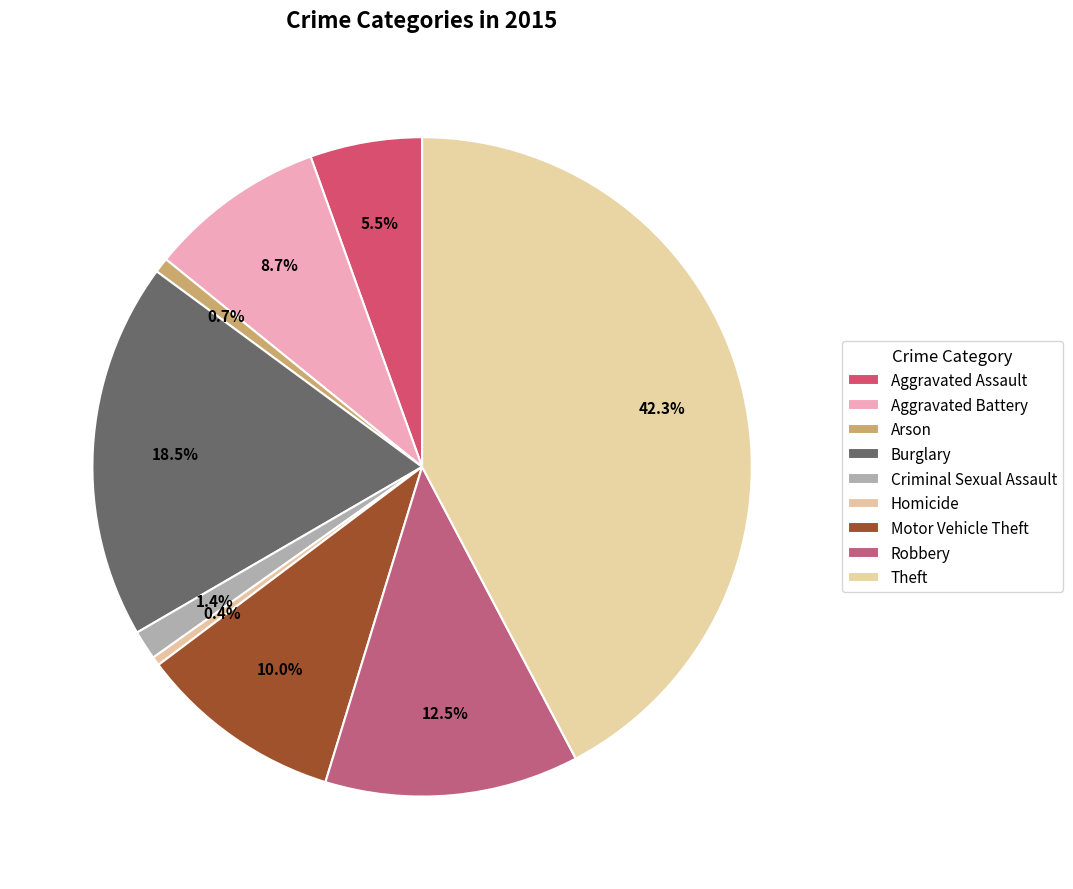

How many segments does this pie chart have?

9